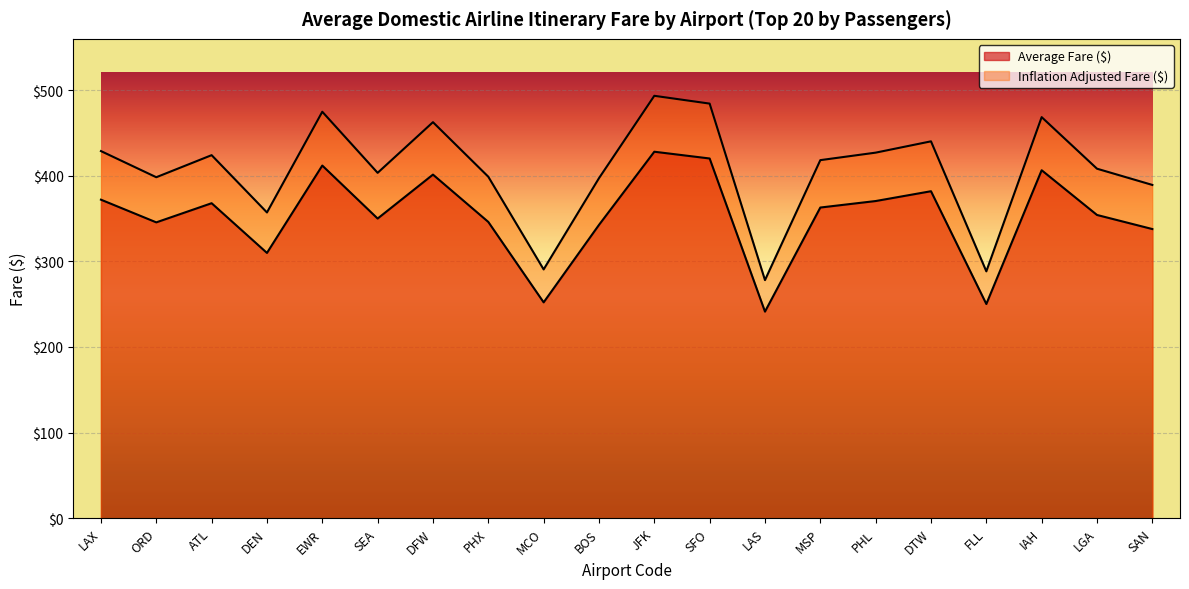

Where is Inflation Adjusted Fare ($) nearest to the value 385?

SAN